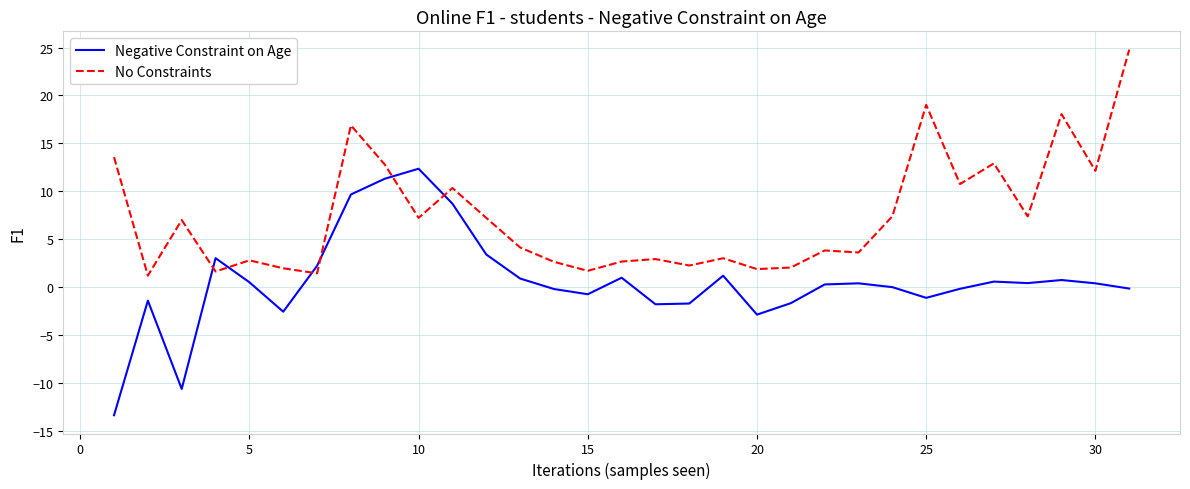

What are all the series names shown in the legend?

Negative Constraint on Age, No Constraints